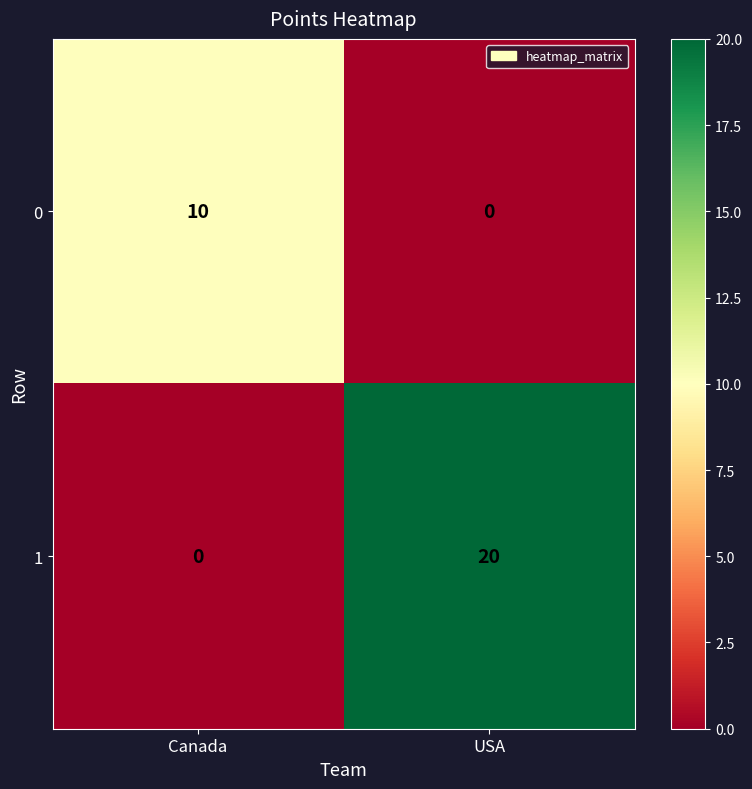

Reading left to right, list all the values displayed in this chart.

0: 10	0
1: 0	20